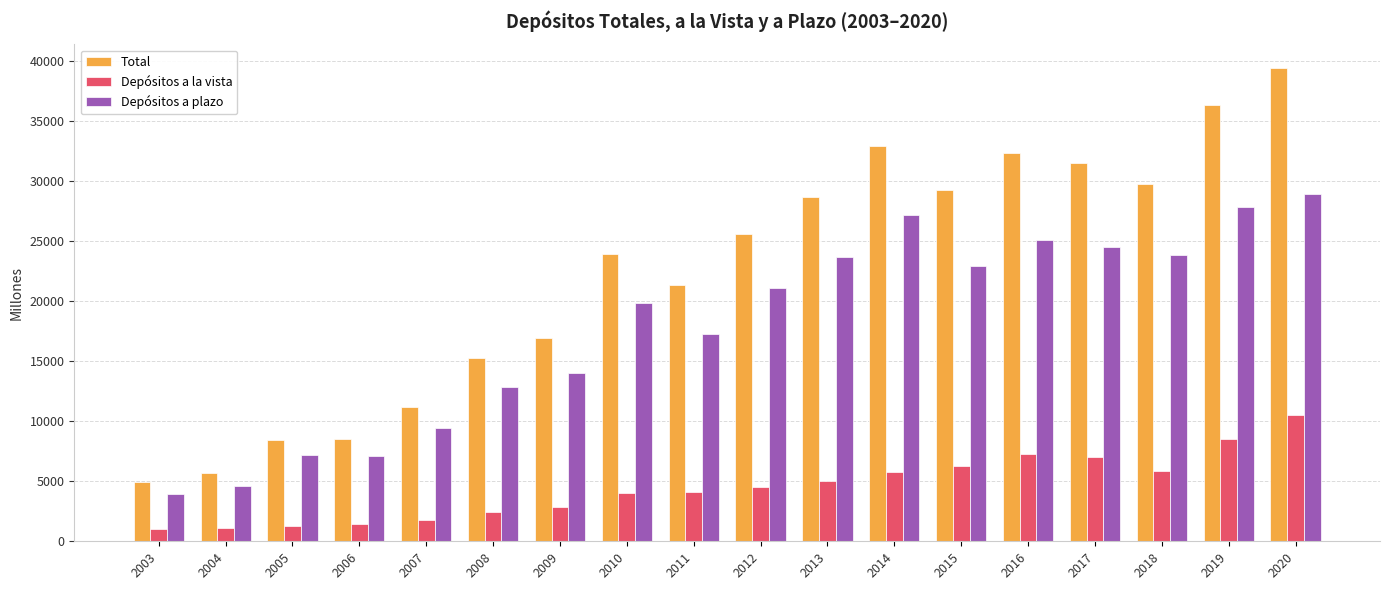

What is the difference between the maximum and minimum values in the Depósitos a la vista series?

9481.9